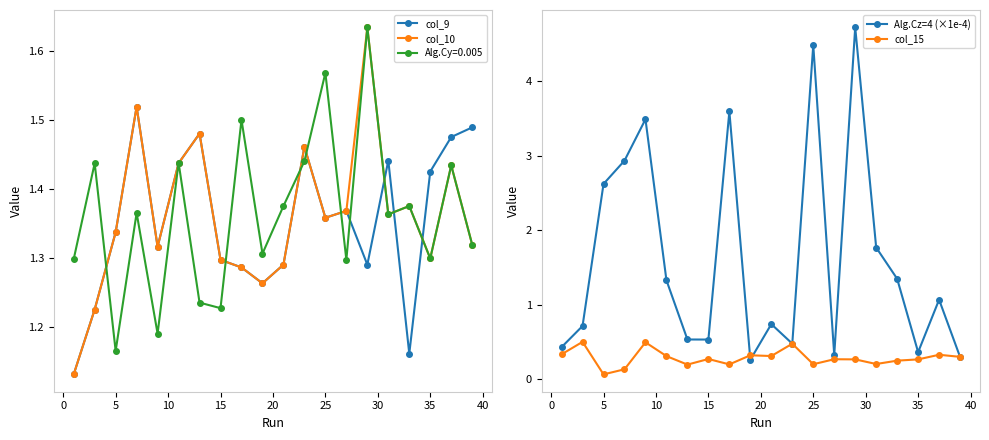

The value of Alg.Cy=0.005 at 35 is 1.3. True or false?

True